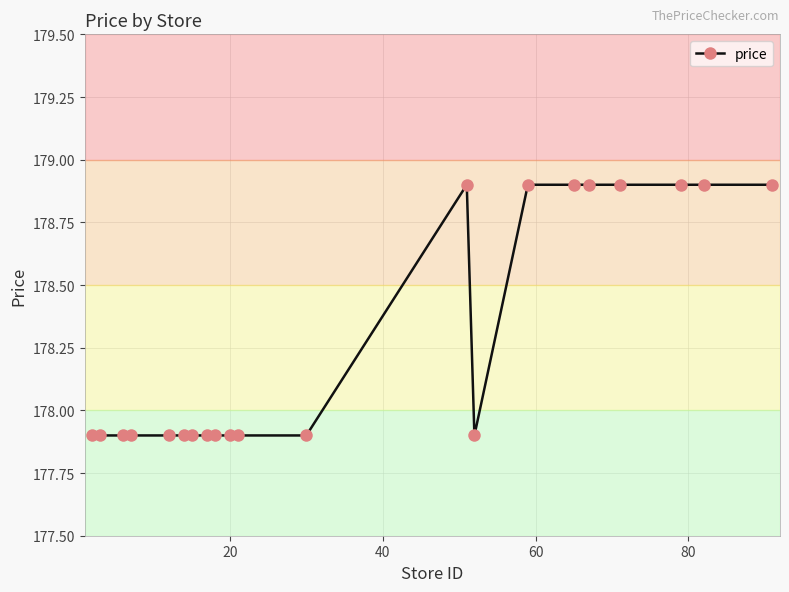

What is the smallest value displayed?

177.9